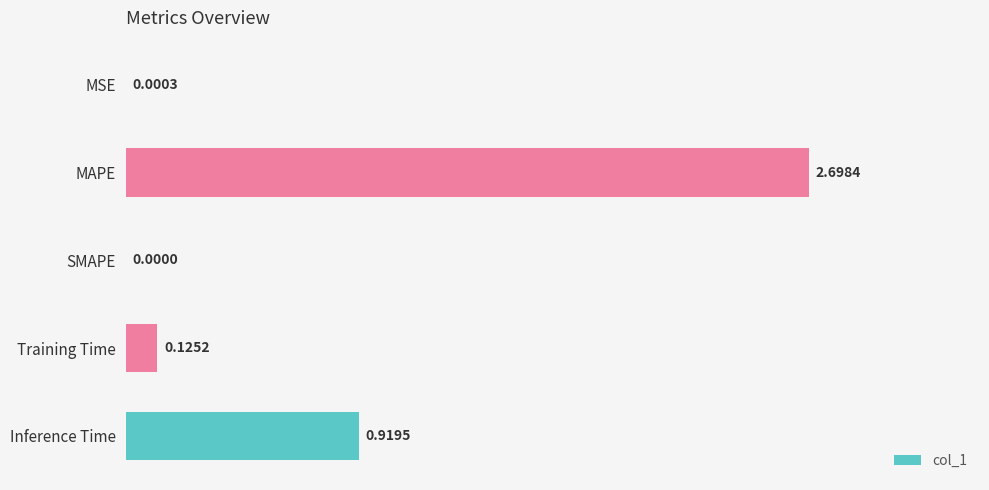

Which label corresponds to the largest value in the chart?

MAPE